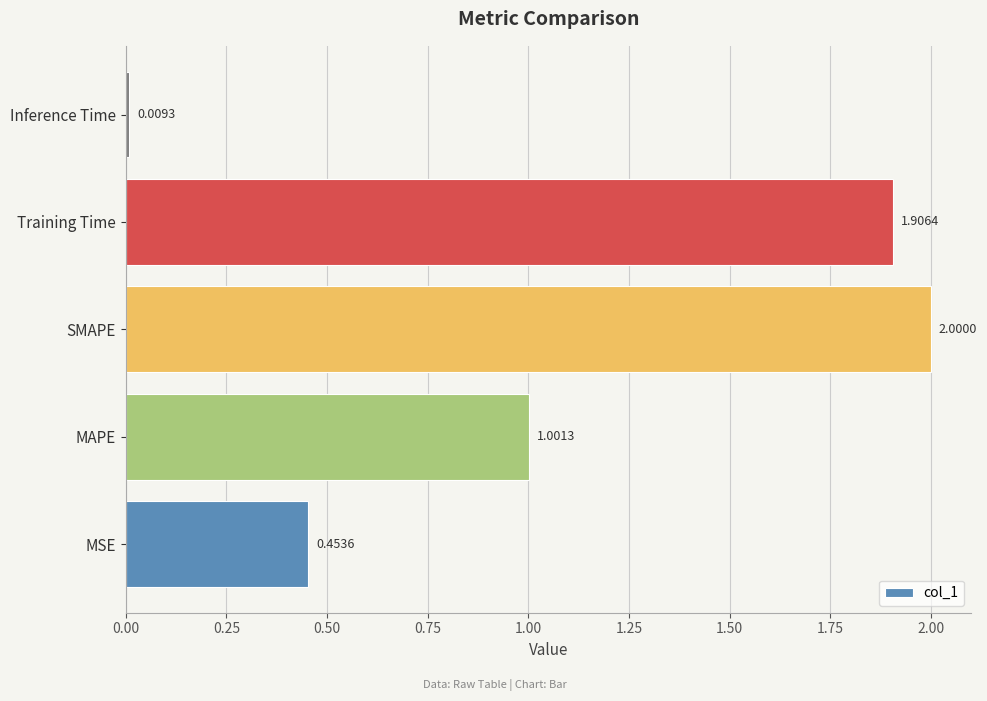

What is the average value?

1.1